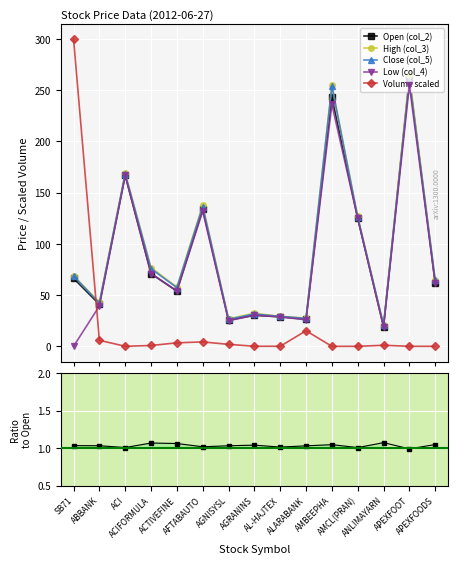

What is the highest value of the Volume scaled series?

300.0